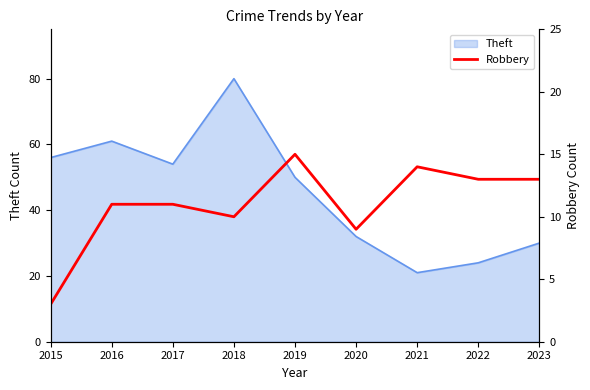

At which label does the data first exceed 11?

2019